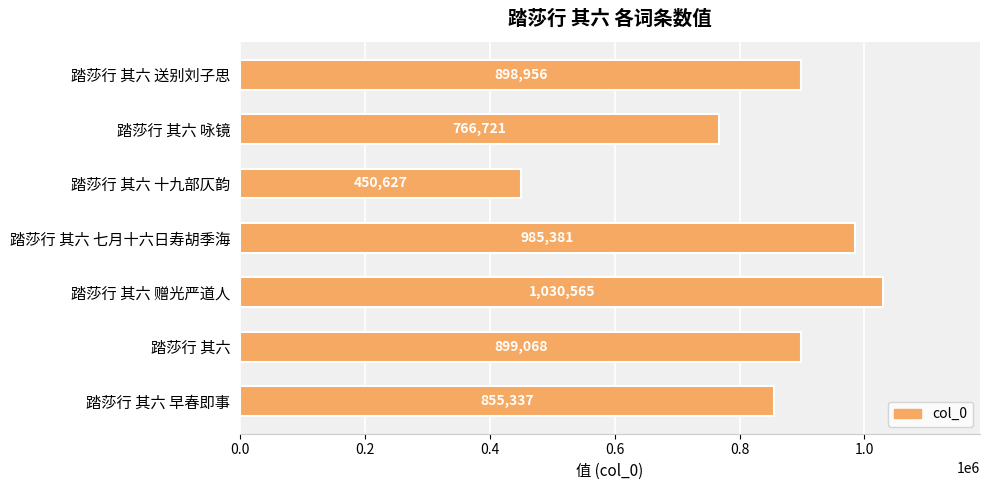

What is the label of the 2nd bar from the top?

踏莎行 其六 咏镜